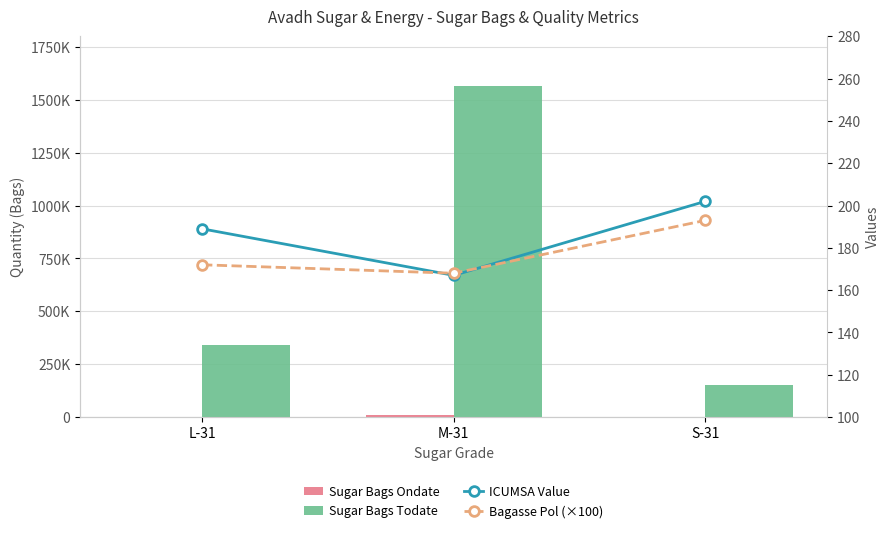

Where is Sugar Bags Todate nearest to the value 859450?

L-31